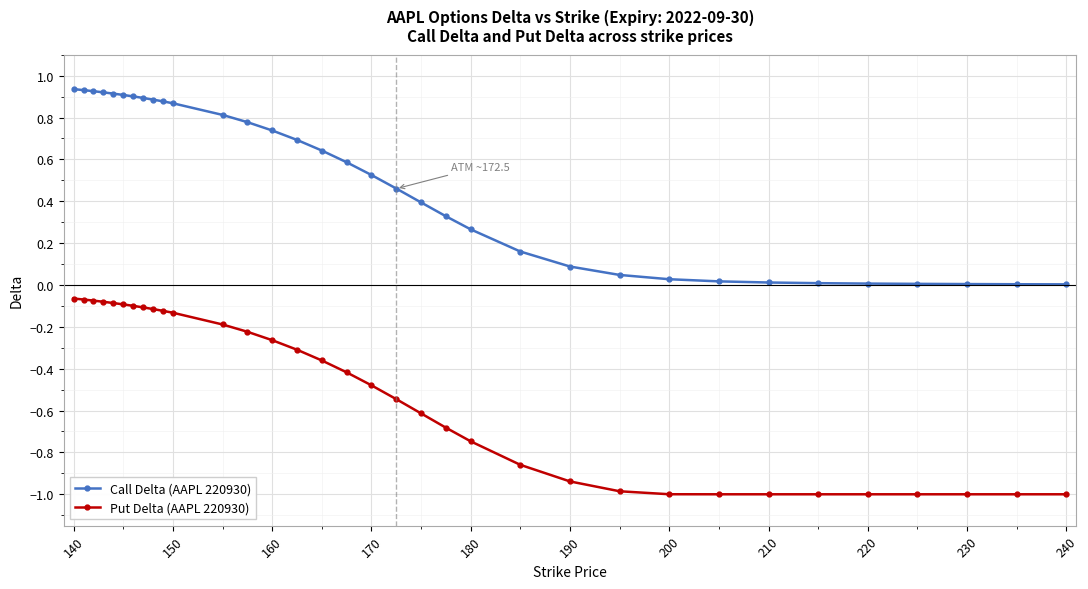

What is the sum of all Put Delta (AAPL 220930) values?

-17.7